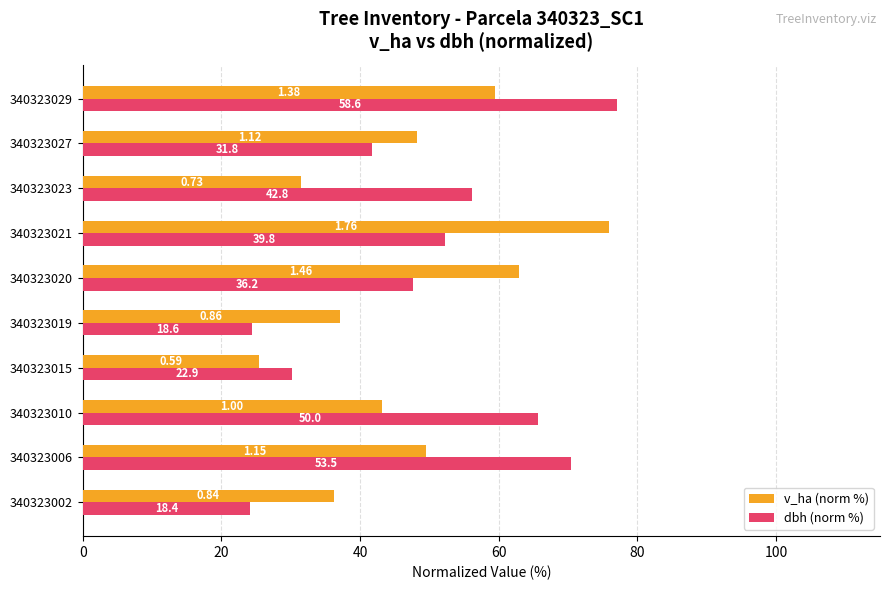

What are all the series names shown in the legend?

v_ha (norm %), dbh (norm %)